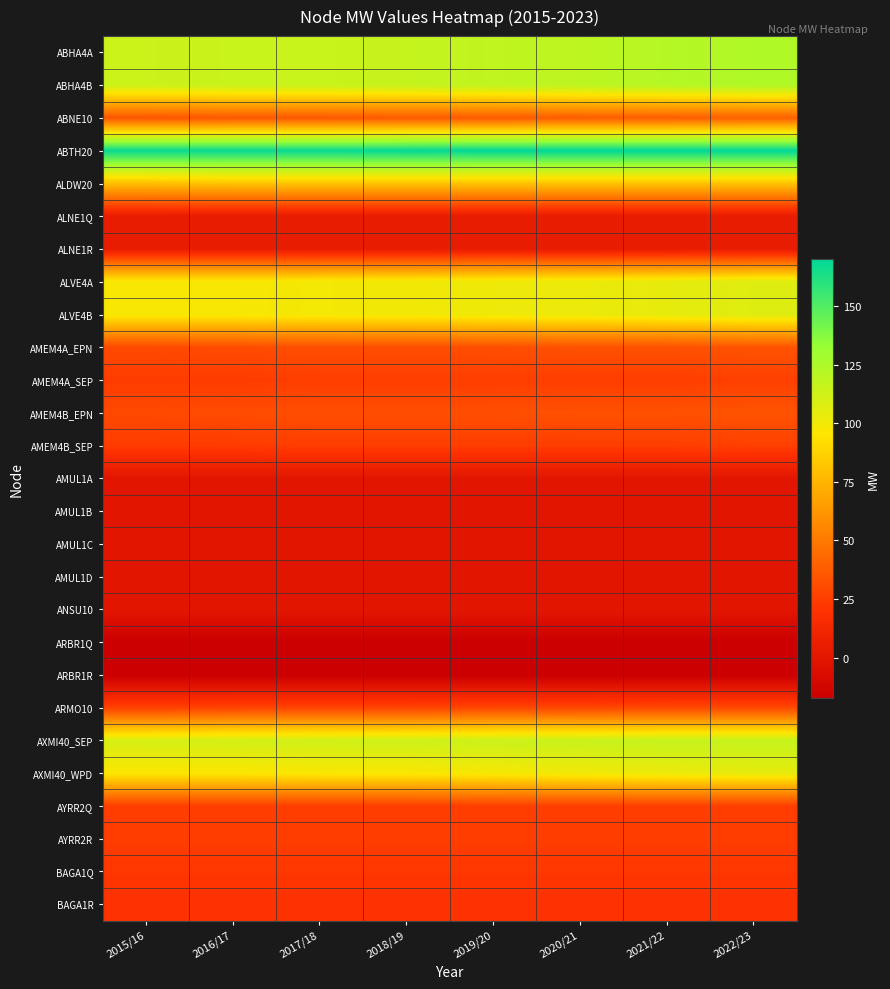

Which has a higher value, 2019/20 or 2017/18?

2019/20